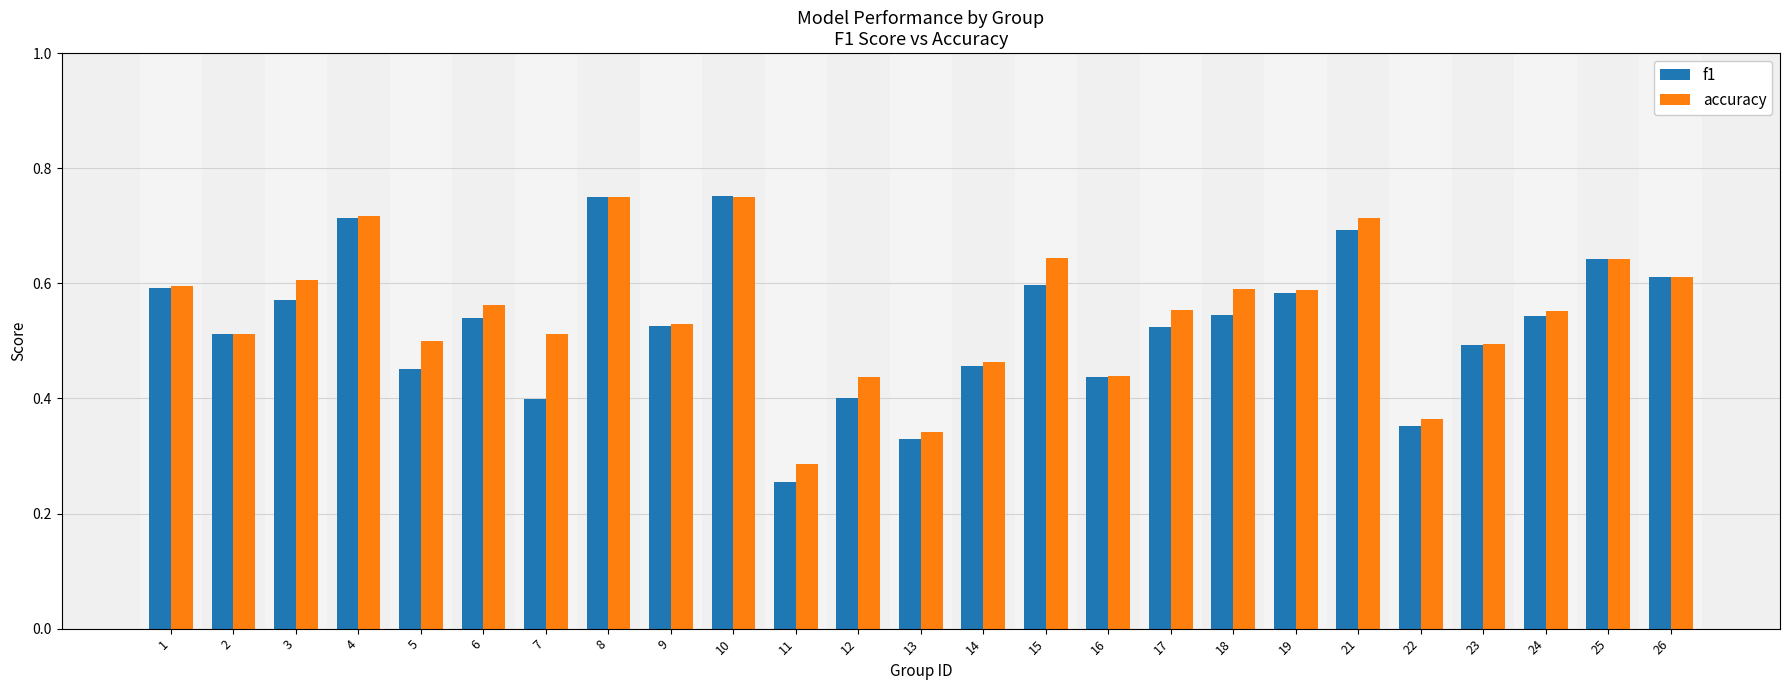

Count the number of categories in the chart.

25